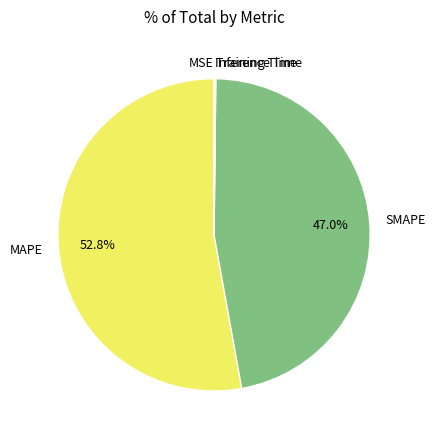

To the nearest percent, what portion does SMAPE represent?

47%